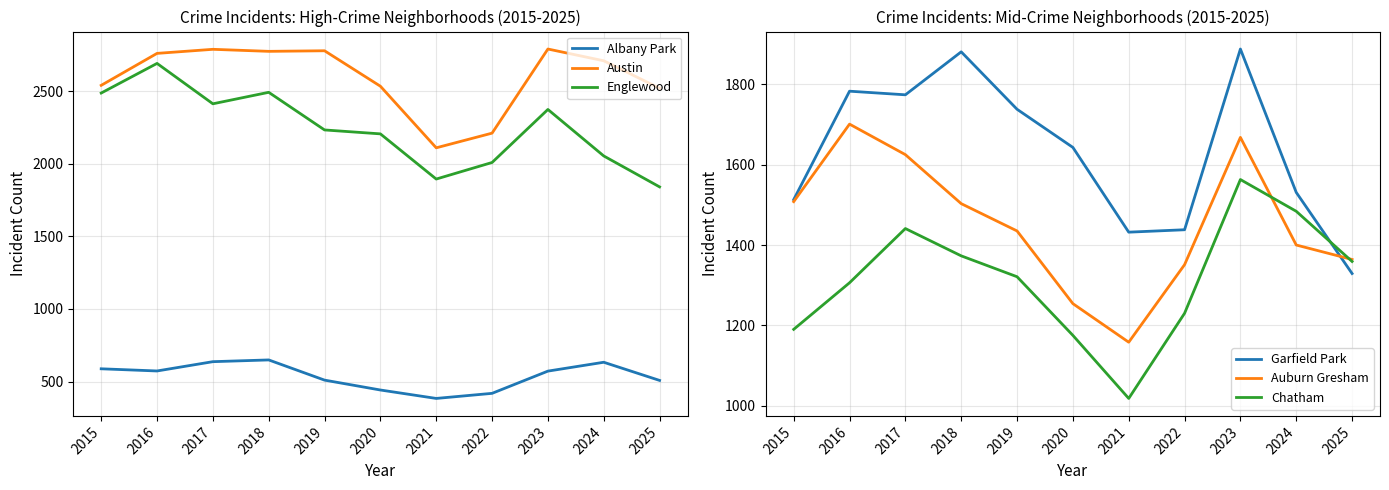

Between 2020 and 2017, which is larger?

2017